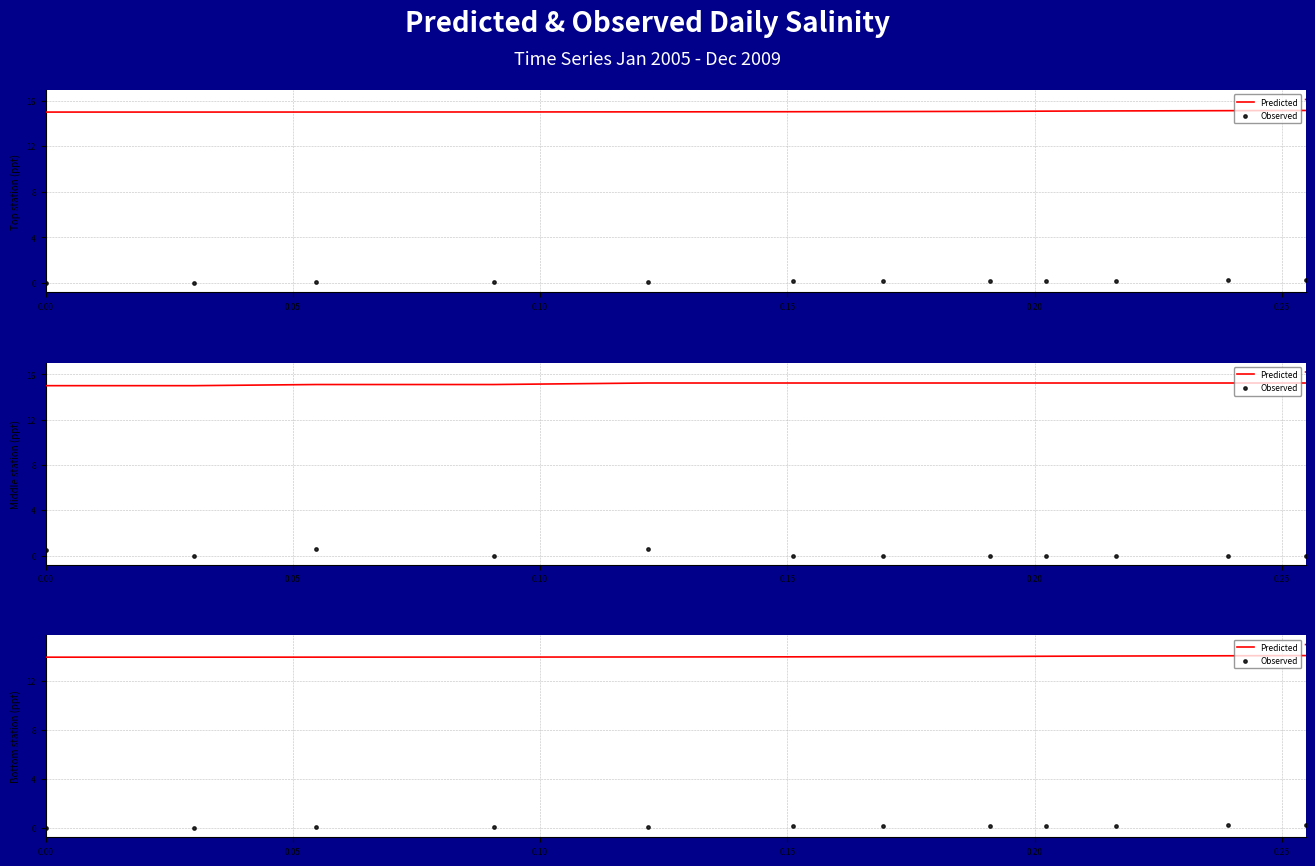

Which series has the largest Y range (max minus min)?

Predicted